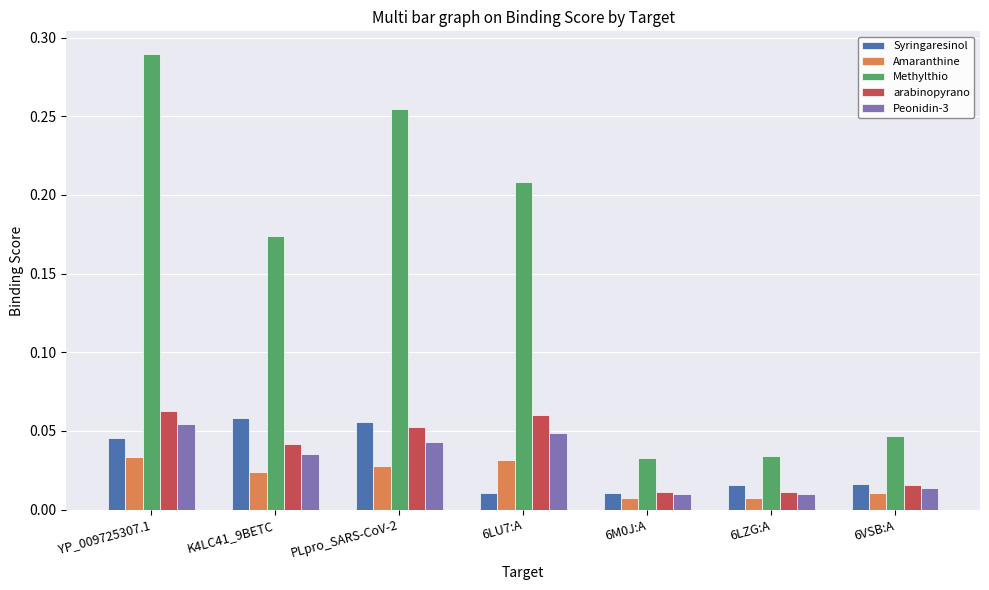

What is the label of the 6th bar from the left?

6LZG:A